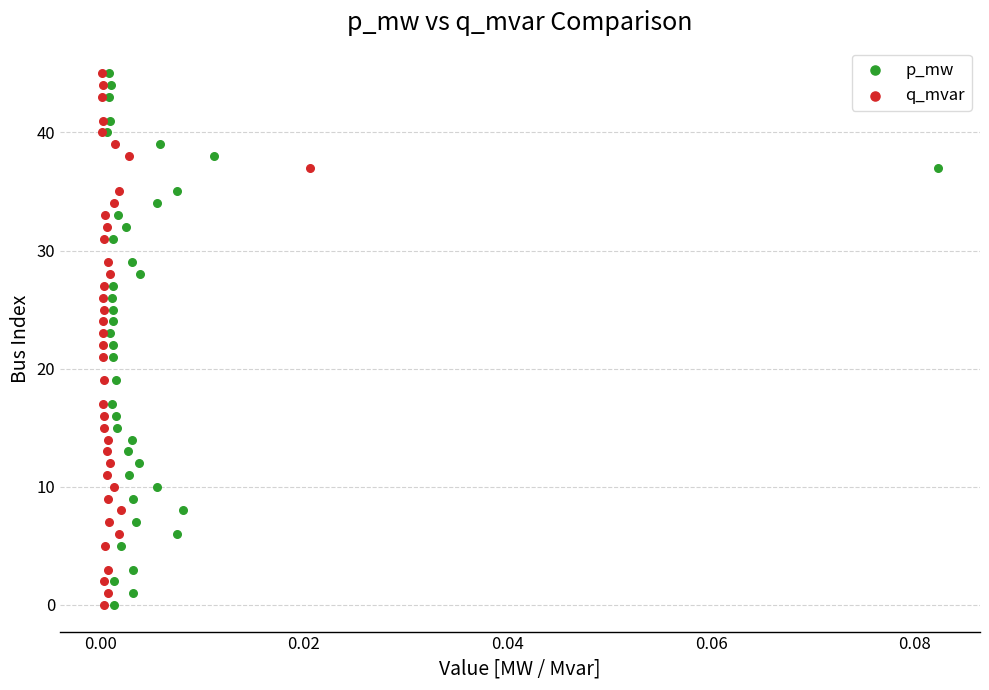

What are all the series names shown in the legend?

p_mw, q_mvar